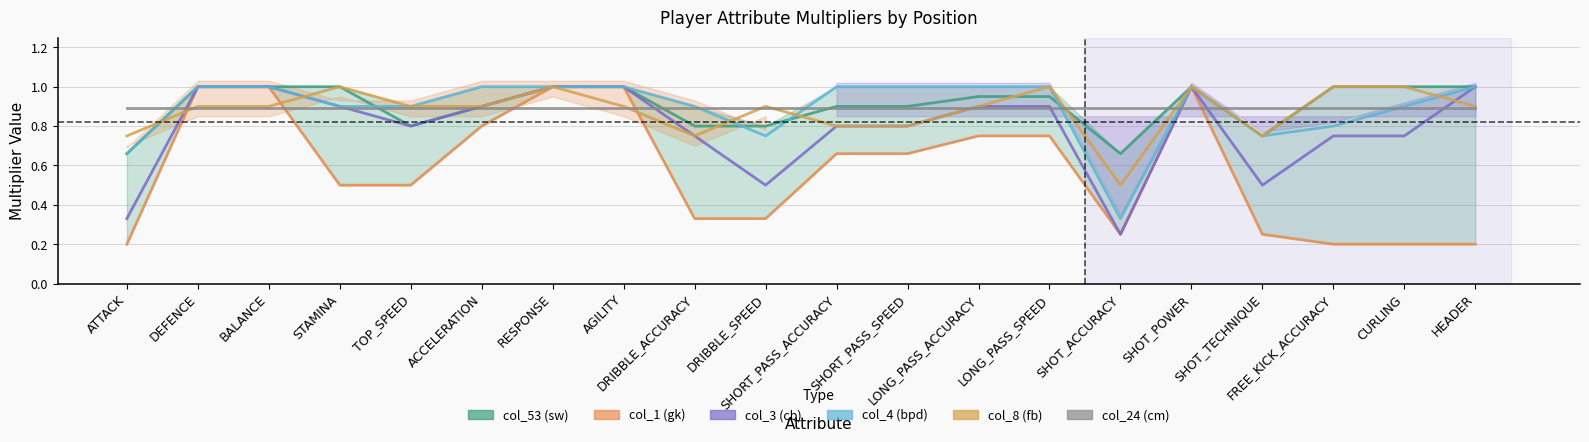

The value of col_3 (cb) at AGILITY is 1.7. True or false?

False